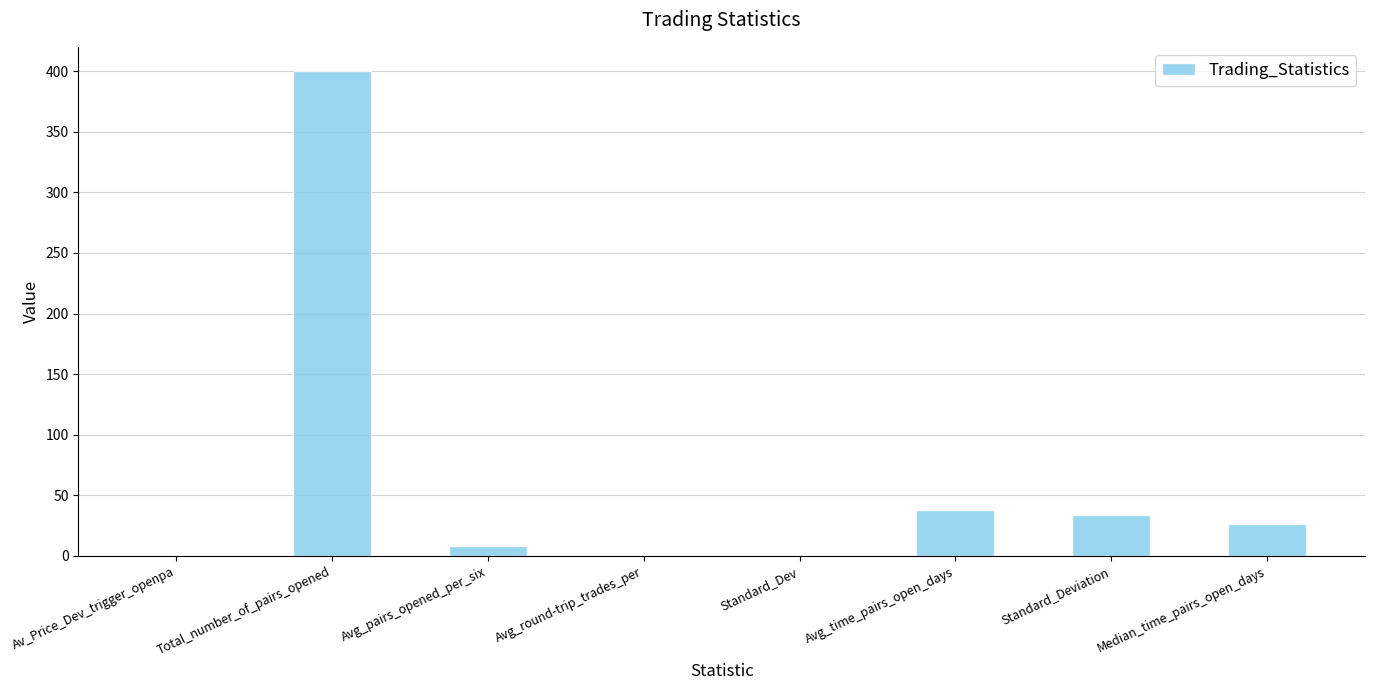

What is the maximum value shown in the chart?

400.0